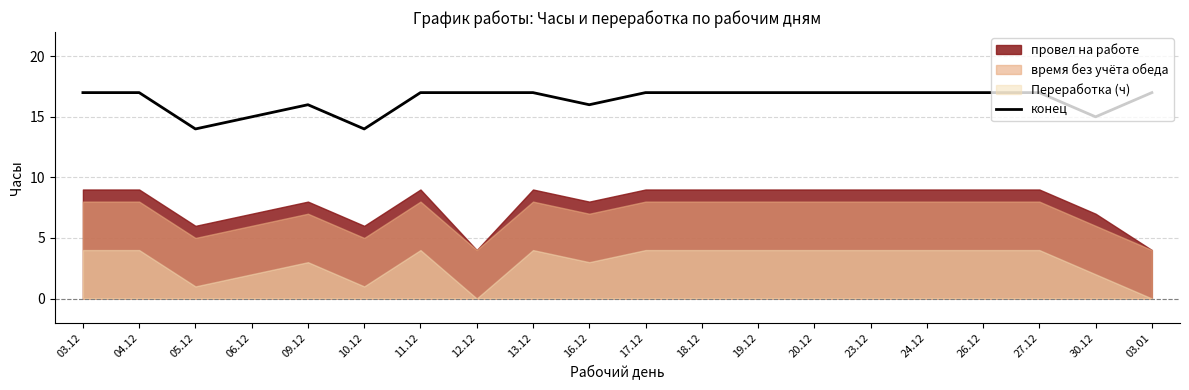

At which label is the value closest to 15?

06.12